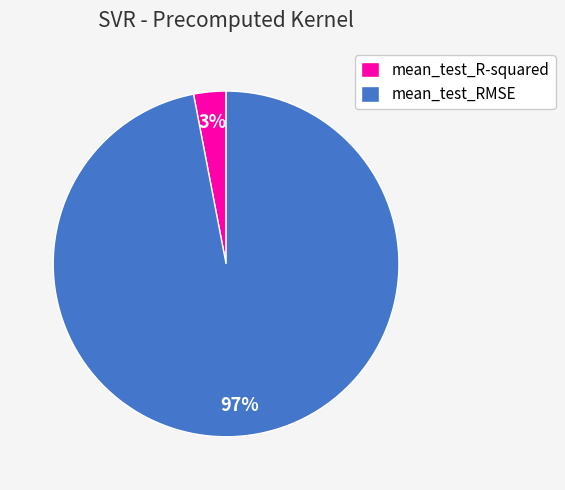

Is the sum of mean_test_R-squared and mean_test_RMSE greater than half?

Yes